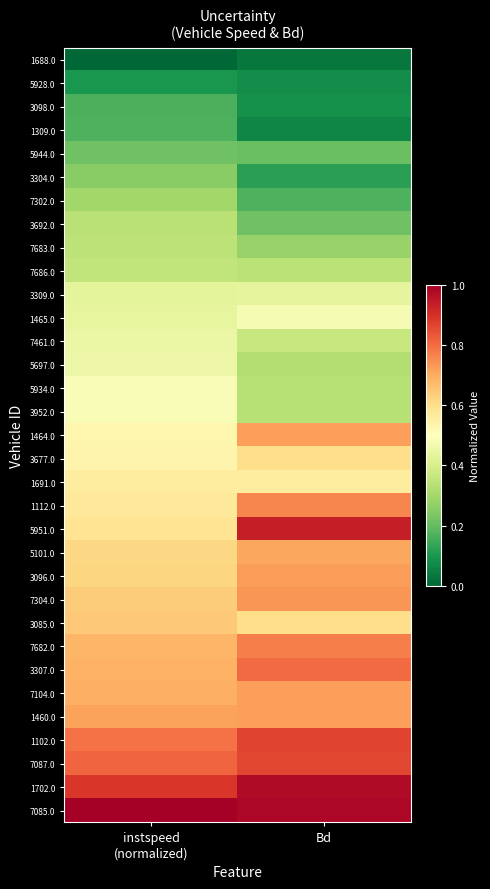

Reading left to right, list all the values displayed in this chart.

1688.0: instspeed
(normalized)=0.0	Bd=0.0
5928.0: instspeed
(normalized)=0.1	Bd=0.1
3098.0: instspeed
(normalized)=0.2	Bd=0.1
1309.0: instspeed
(normalized)=0.2	Bd=0.1
5944.0: instspeed
(normalized)=0.2	Bd=0.2
3304.0: instspeed
(normalized)=0.3	Bd=0.1
7302.0: instspeed
(normalized)=0.3	Bd=0.2
3692.0: instspeed
(normalized)=0.3	Bd=0.2
7683.0: instspeed
(normalized)=0.3	Bd=0.3
7686.0: instspeed
(normalized)=0.4	Bd=0.3
3309.0: instspeed
(normalized)=0.4	Bd=0.4
1465.0: instspeed
(normalized)=0.4	Bd=0.5
7461.0: instspeed
(normalized)=0.5	Bd=0.4
5697.0: instspeed
(normalized)=0.5	Bd=0.3
5934.0: instspeed
(normalized)=0.5	Bd=0.3
3952.0: instspeed
(normalized)=0.5	Bd=0.3
1464.0: instspeed
(normalized)=0.5	Bd=0.7
3677.0: instspeed
(normalized)=0.5	Bd=0.6
1691.0: instspeed
(normalized)=0.6	Bd=0.6
1112.0: instspeed
(normalized)=0.6	Bd=0.8
5951.0: instspeed
(normalized)=0.6	Bd=0.9
5101.0: instspeed
(normalized)=0.6	Bd=0.7
3096.0: instspeed
(normalized)=0.6	Bd=0.7
7304.0: instspeed
(normalized)=0.6	Bd=0.7
3085.0: instspeed
(normalized)=0.6	Bd=0.6
7682.0: instspeed
(normalized)=0.7	Bd=0.8
3307.0: instspeed
(normalized)=0.7	Bd=0.8
7104.0: instspeed
(normalized)=0.7	Bd=0.7
1460.0: instspeed
(normalized)=0.7	Bd=0.7
1102.0: instspeed
(normalized)=0.8	Bd=0.9
7087.0: instspeed
(normalized)=0.8	Bd=0.9
1702.0: instspeed
(normalized)=0.9	Bd=1.0
7085.0: instspeed
(normalized)=1.0	Bd=1.0